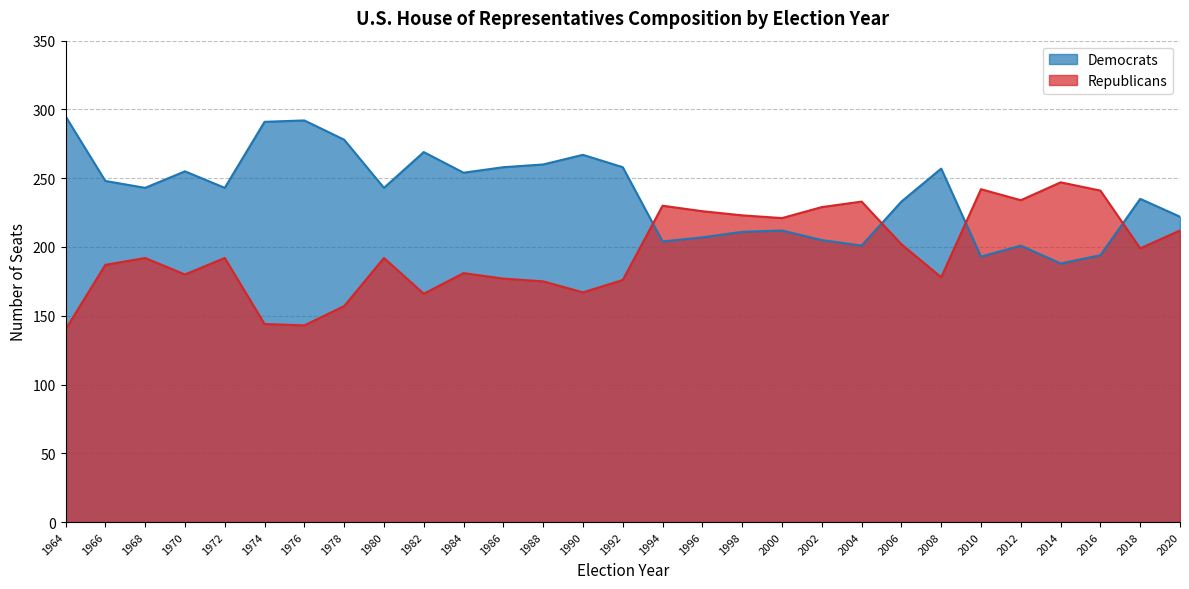

True or false: Republicans has a value of 195 at 1964.

False